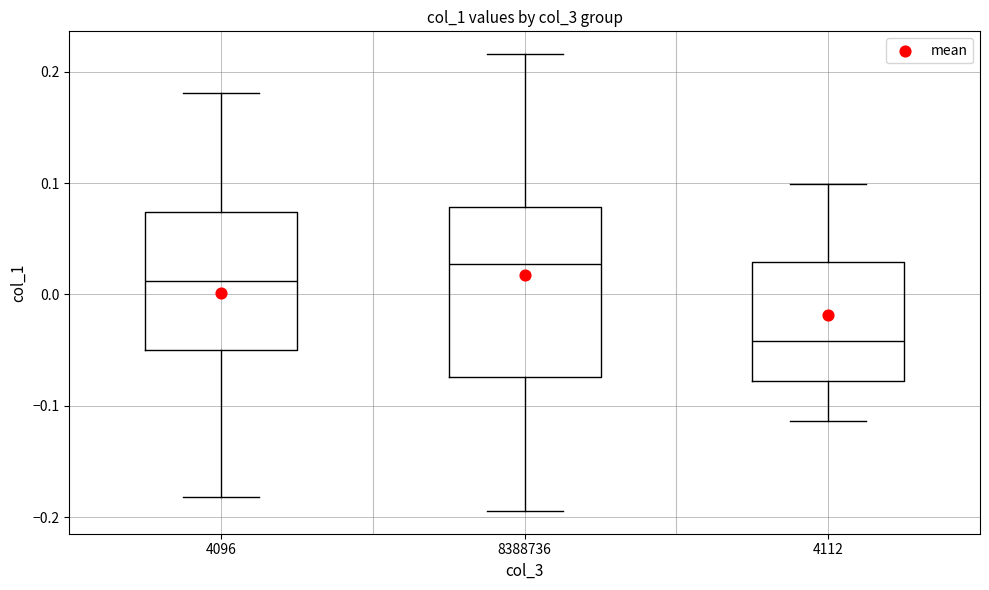

Which box is the tallest, from its lower edge to its upper edge?

8388736